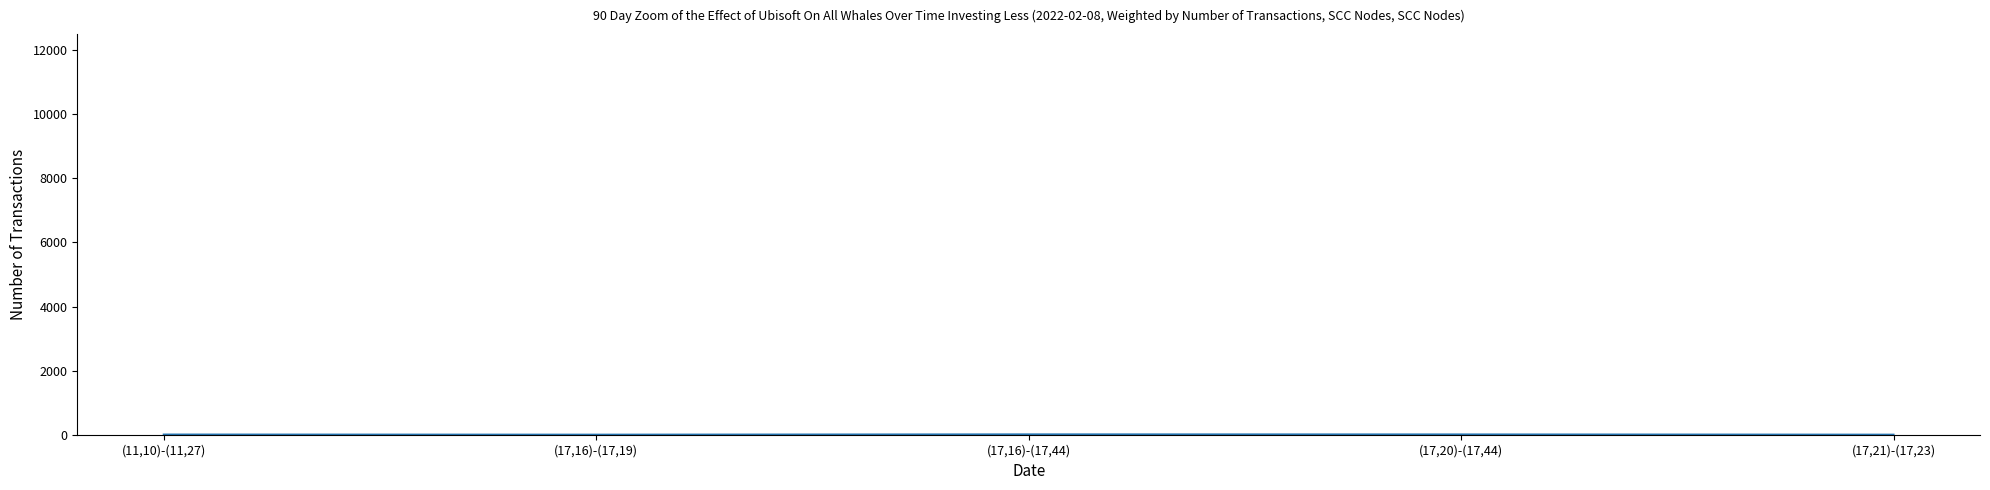

True or false: there are more than 2 points higher than both neighbors.

False